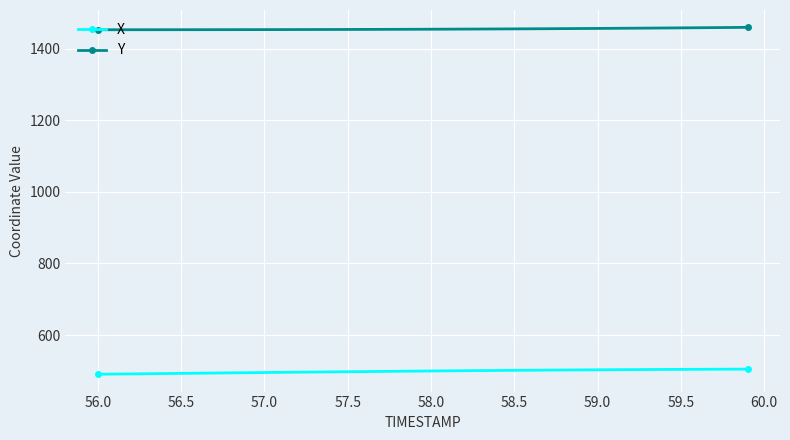

Which series has the widest spread of values?

X